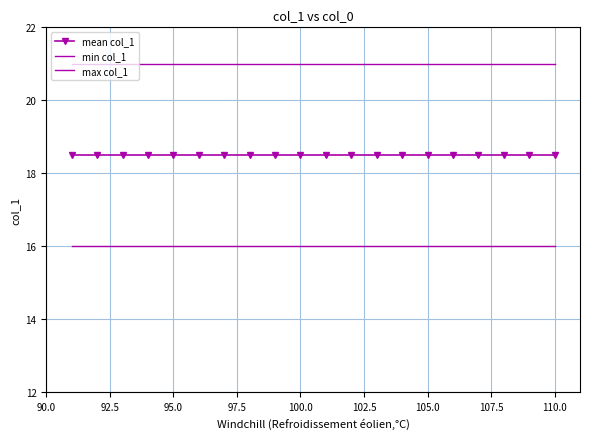

Reading left to right, extract all data points from this chart.

mean col_1: 18.5	18.5	18.5	18.5	18.5	18.5	18.5	18.5	18.5	18.5	18.5	18.5	18.5	18.5	18.5	18.5	18.5	18.5	18.5	18.5
min col_1: 16.0	16.0	16.0	16.0	16.0	16.0	16.0	16.0	16.0	16.0	16.0	16.0	16.0	16.0	16.0	16.0	16.0	16.0	16.0	16.0
max col_1: 21.0	21.0	21.0	21.0	21.0	21.0	21.0	21.0	21.0	21.0	21.0	21.0	21.0	21.0	21.0	21.0	21.0	21.0	21.0	21.0